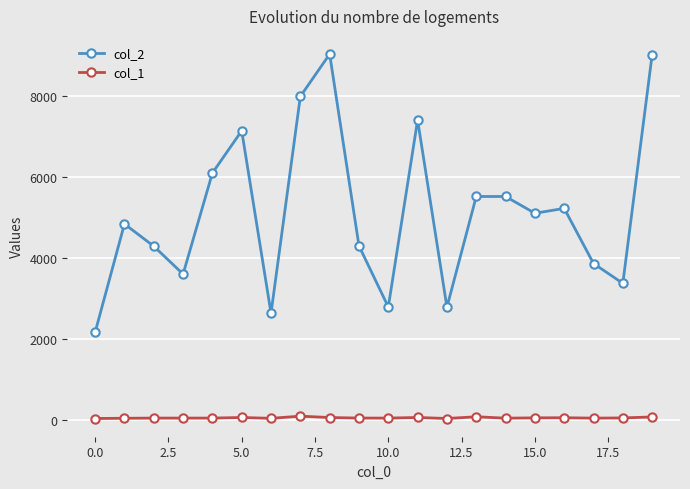

True or false: col_1 has more than 2 interior local peaks.

True